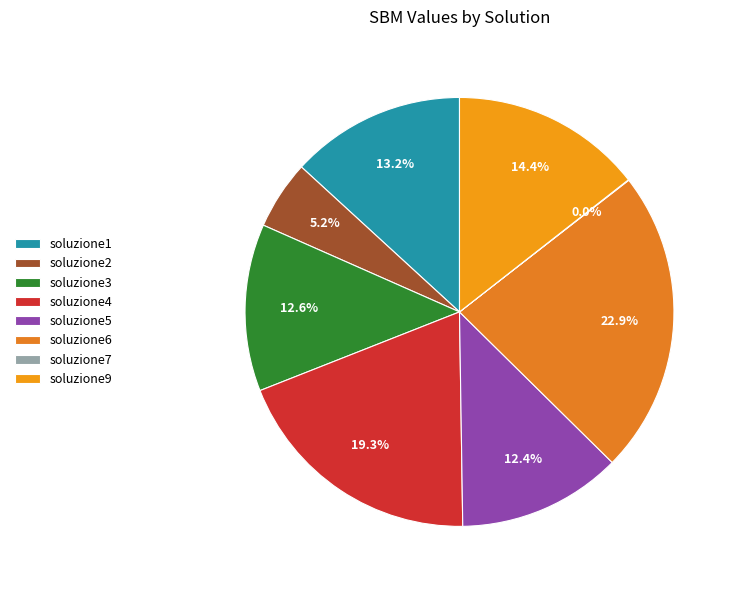

Does soluzione5 account for over 50% of the chart?

No